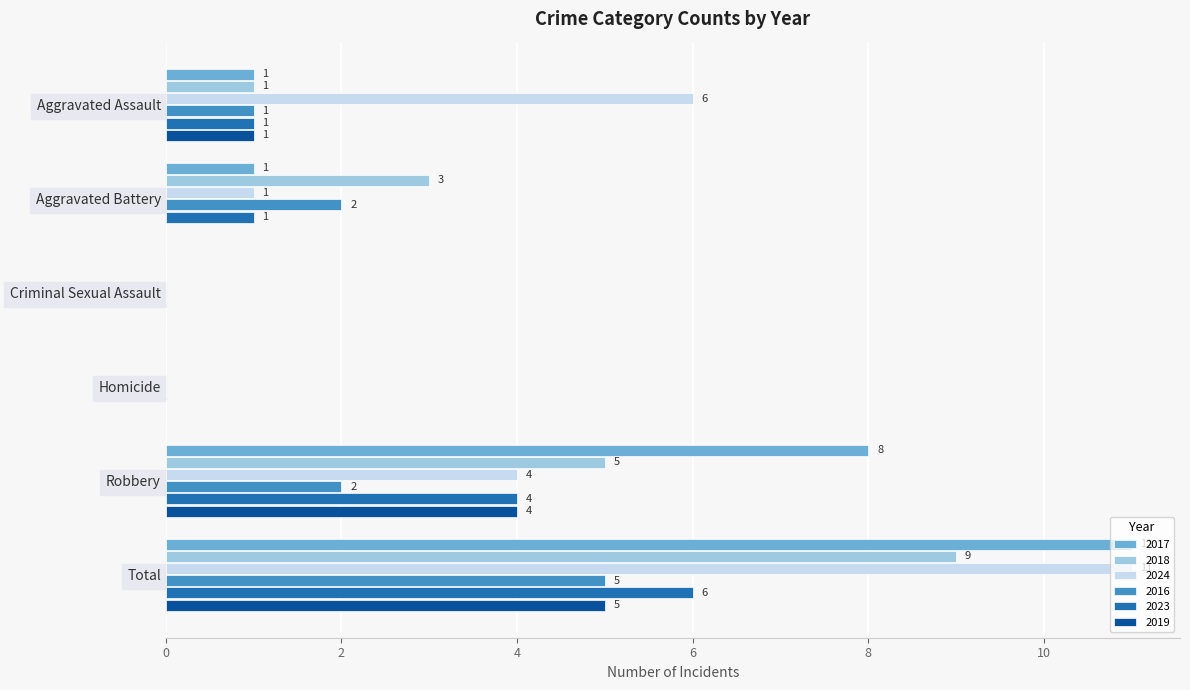

What is the sum of the 2017 values at Aggravated Battery and Total?

12